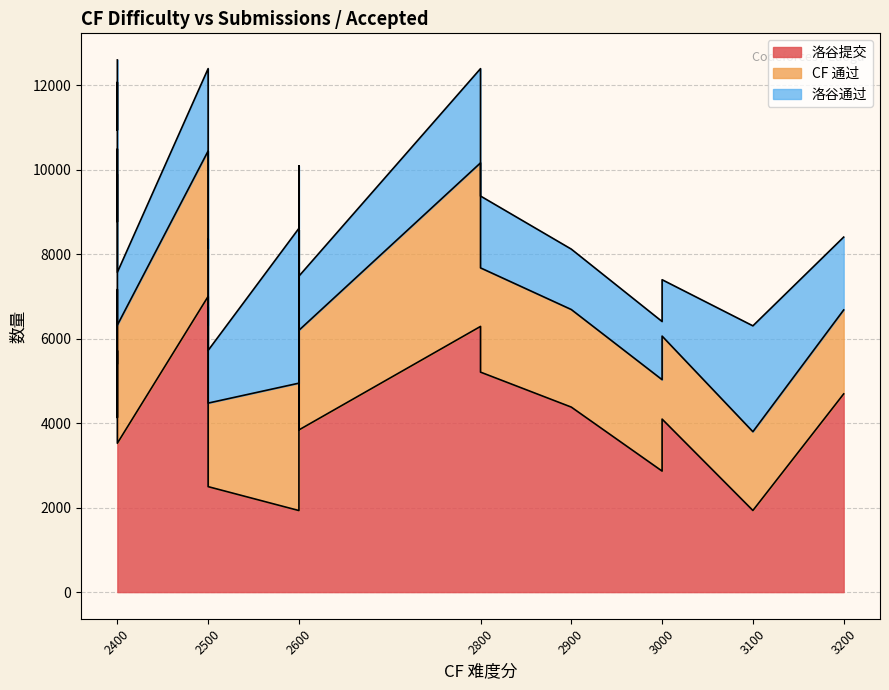

After their last crossing, which series has the higher values: CF 通过 or 洛谷通过?

CF 通过